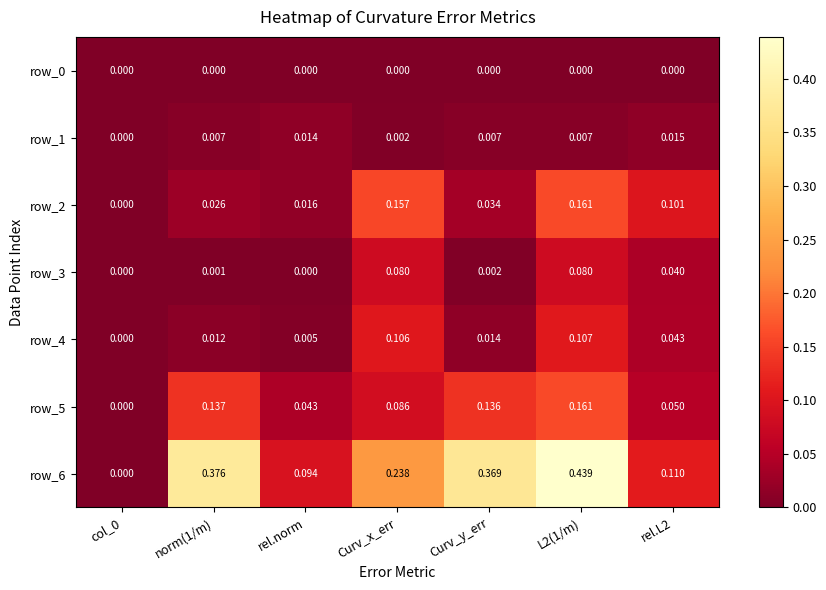

What is the maximum value shown in the chart?

0.4